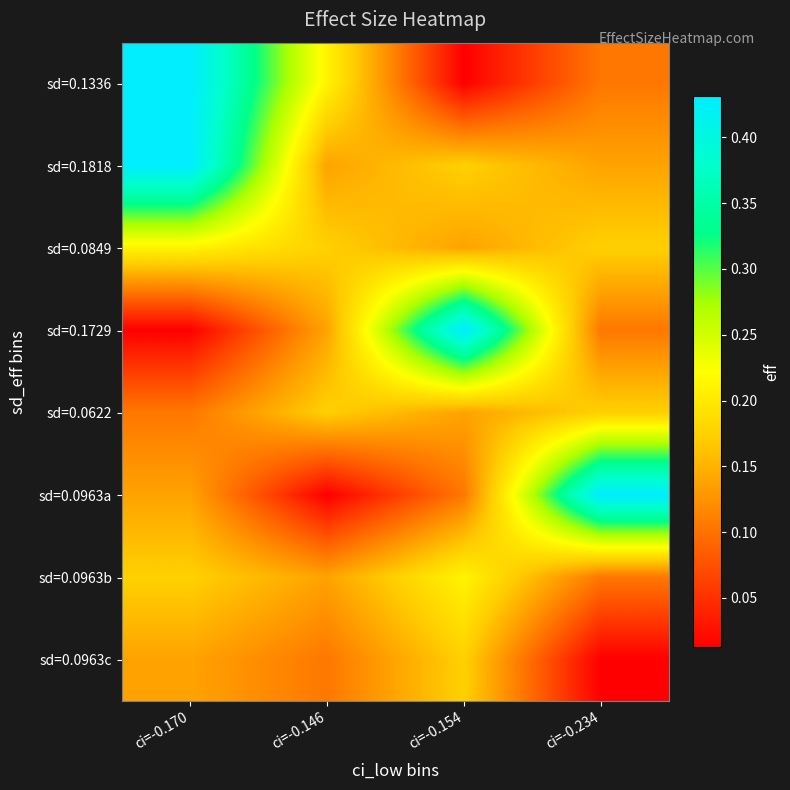

Which series has the largest total across all categories?

sd=0.1818